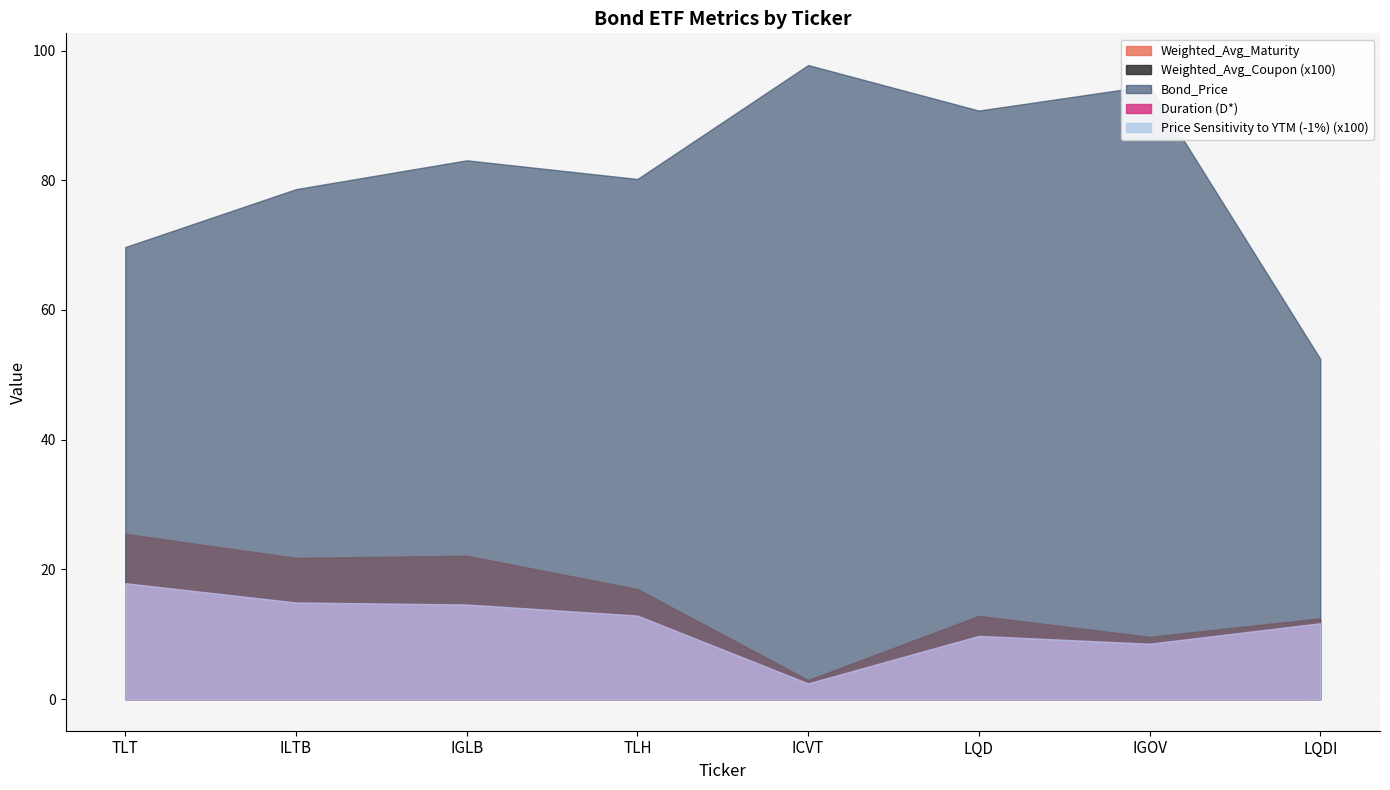

How many series are shown in this chart?

5